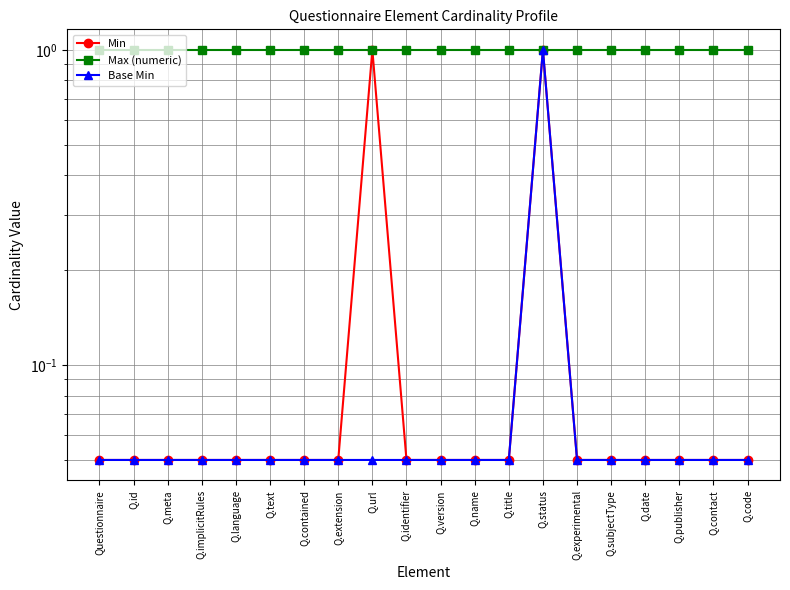

Reading left to right, list all the values displayed in this chart.

Min: Questionnaire=0.1	Q.id=0.1	Q.meta=0.1	Q.implicitRules=0.1	Q.language=0.1	Q.text=0.1	Q.contained=0.1	Q.extension=0.1	Q.url=1.0	Q.identifier=0.1	Q.version=0.1	Q.name=0.1	Q.title=0.1	Q.status=1.0	Q.experimental=0.1	Q.subjectType=0.1	Q.date=0.1	Q.publisher=0.1	Q.contact=0.1	Q.code=0.1
Max (numeric): Questionnaire=1.0	Q.id=1.0	Q.meta=1.0	Q.implicitRules=1.0	Q.language=1.0	Q.text=1.0	Q.contained=1.0	Q.extension=1.0	Q.url=1.0	Q.identifier=1.0	Q.version=1.0	Q.name=1.0	Q.title=1.0	Q.status=1.0	Q.experimental=1.0	Q.subjectType=1.0	Q.date=1.0	Q.publisher=1.0	Q.contact=1.0	Q.code=1.0
Base Min: Questionnaire=0.1	Q.id=0.1	Q.meta=0.1	Q.implicitRules=0.1	Q.language=0.1	Q.text=0.1	Q.contained=0.1	Q.extension=0.1	Q.url=0.1	Q.identifier=0.1	Q.version=0.1	Q.name=0.1	Q.title=0.1	Q.status=1.0	Q.experimental=0.1	Q.subjectType=0.1	Q.date=0.1	Q.publisher=0.1	Q.contact=0.1	Q.code=0.1